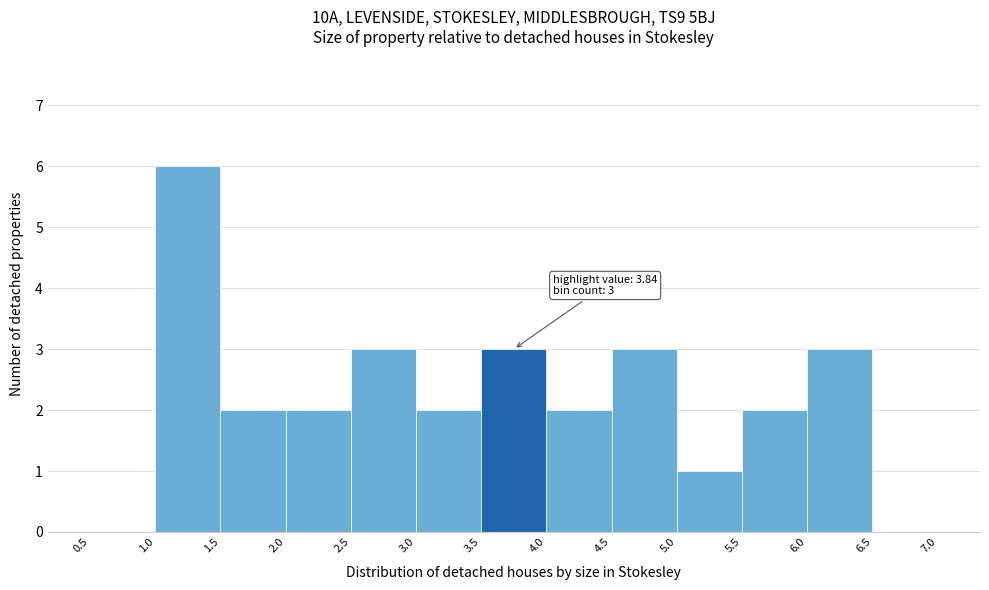

Which range on the x-axis has the tallest bar?

1.0 to 1.5